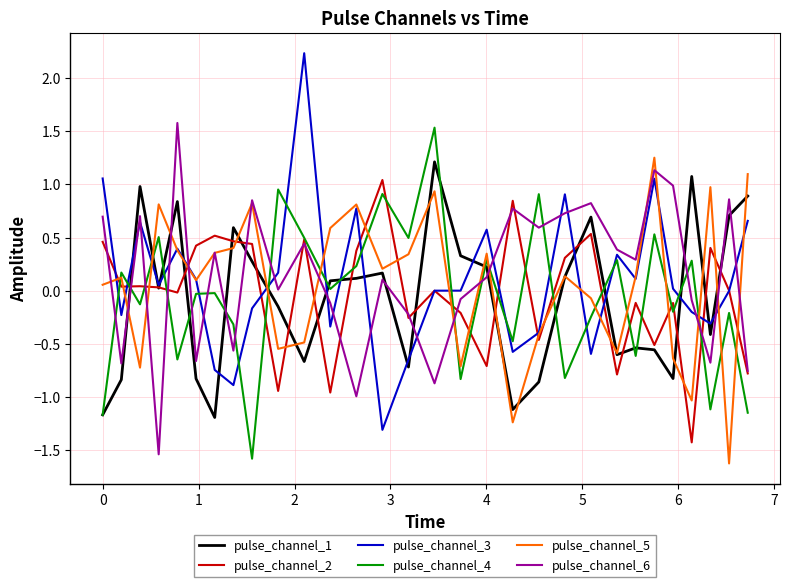

Which series has the widest spread of values?

pulse_channel_3